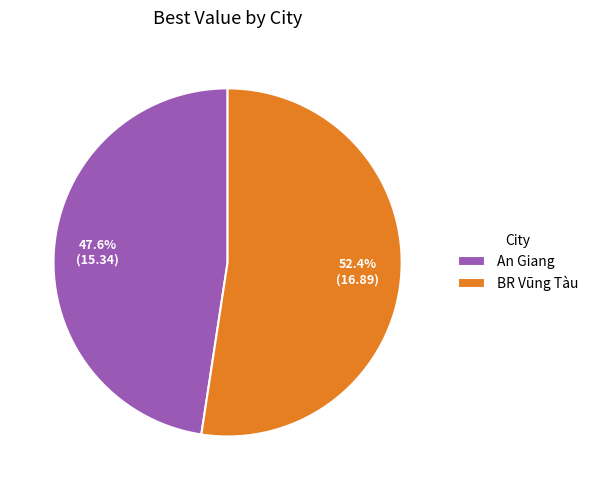

Rank the categories by value from highest to lowest.

BR Vũng Tàu, An Giang